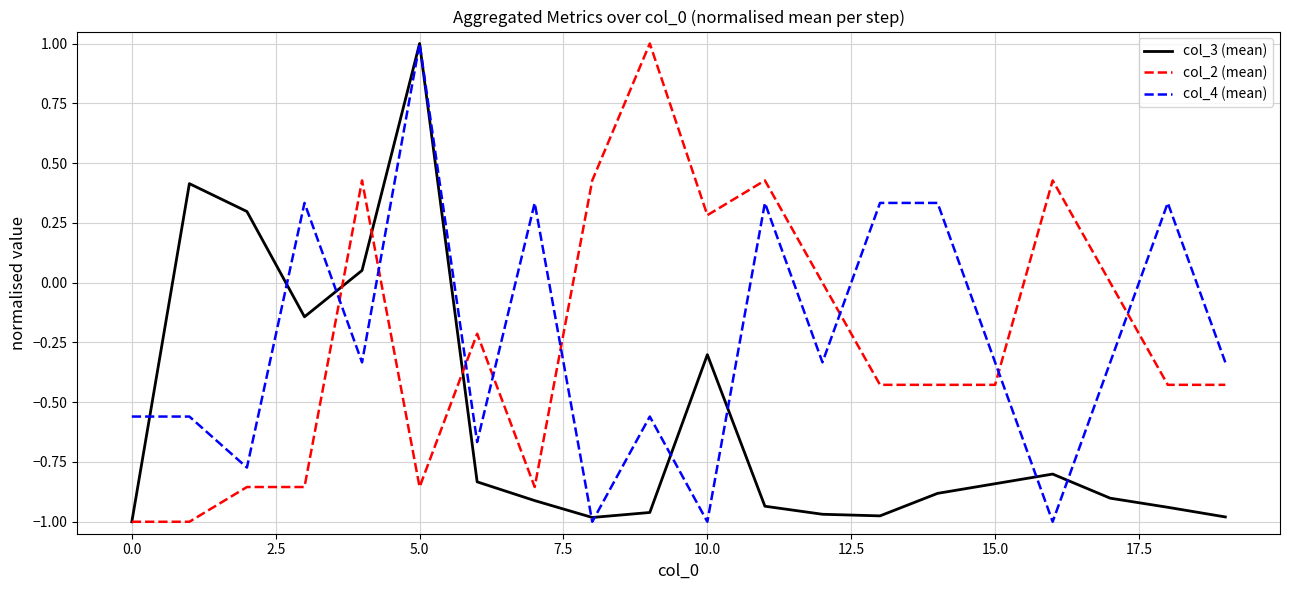

True or false: col_2 (mean) and col_3 (mean) cross at least once.

True